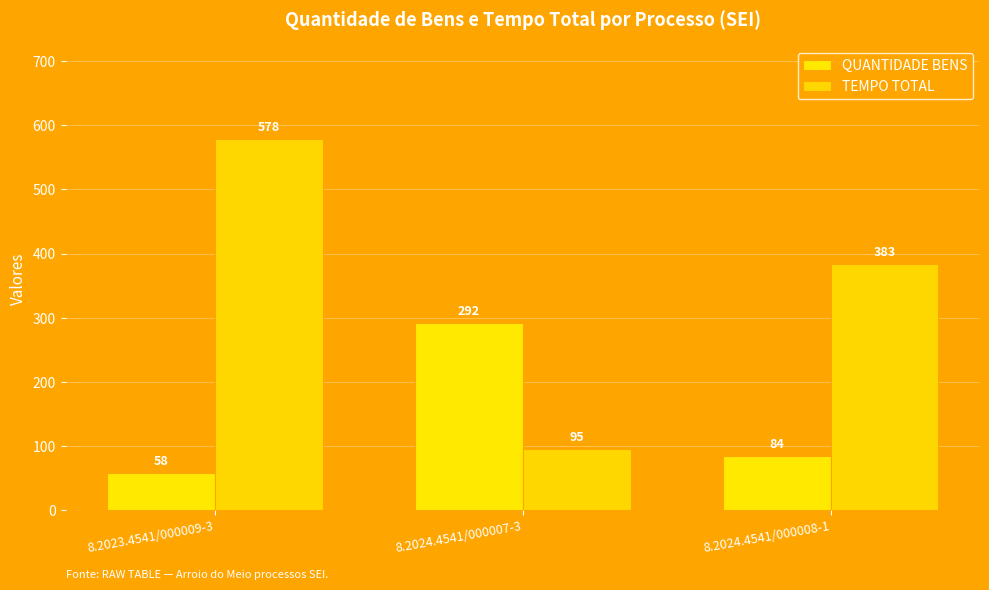

Which series has the largest range (max minus min)?

TEMPO TOTAL